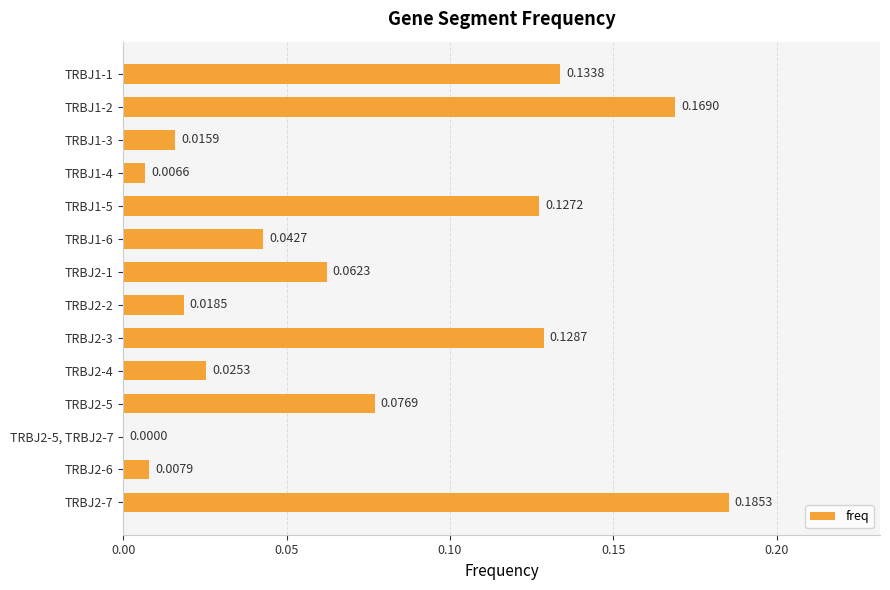

What is the change in value from TRBJ2-1 to TRBJ2-3?

+0.1